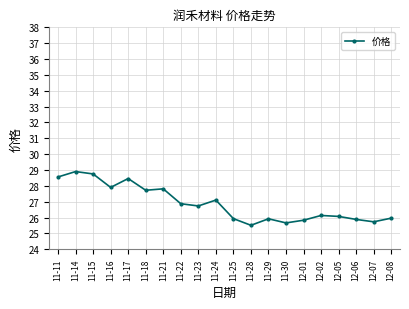

At which label does the data first exceed 26?

11-11